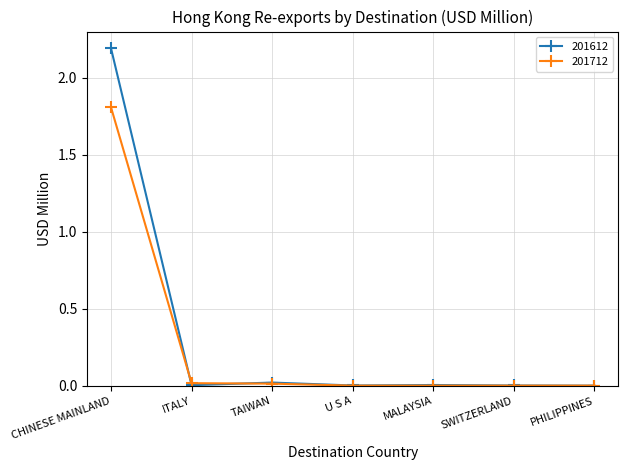

Which category has the highest value in the 201612 series?

CHINESE MAINLAND